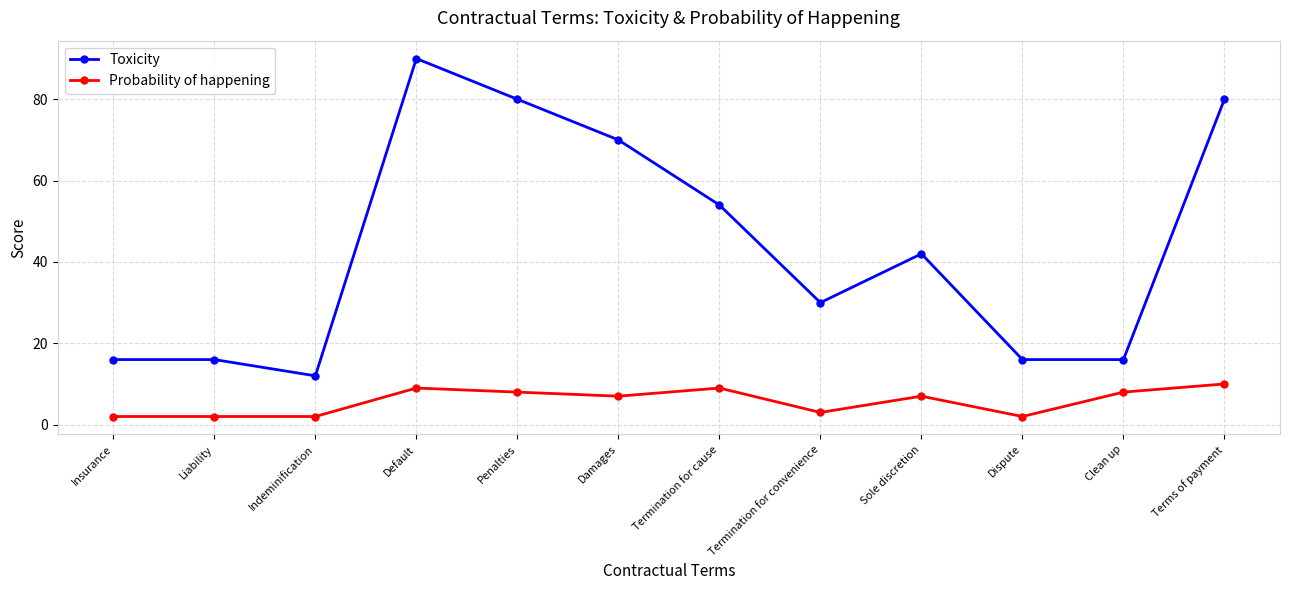

How many series are shown in this chart?

2